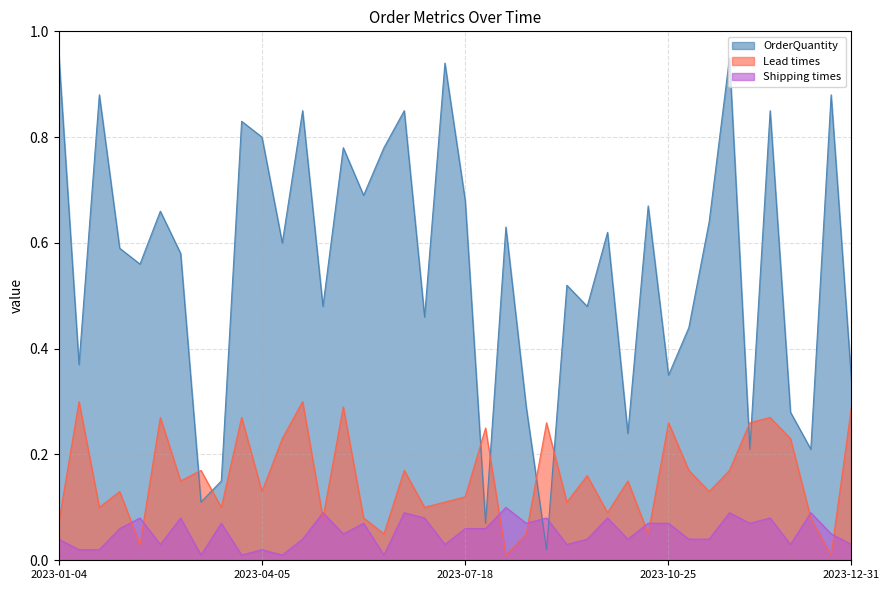

Which series has the widest spread of values?

OrderQuantity